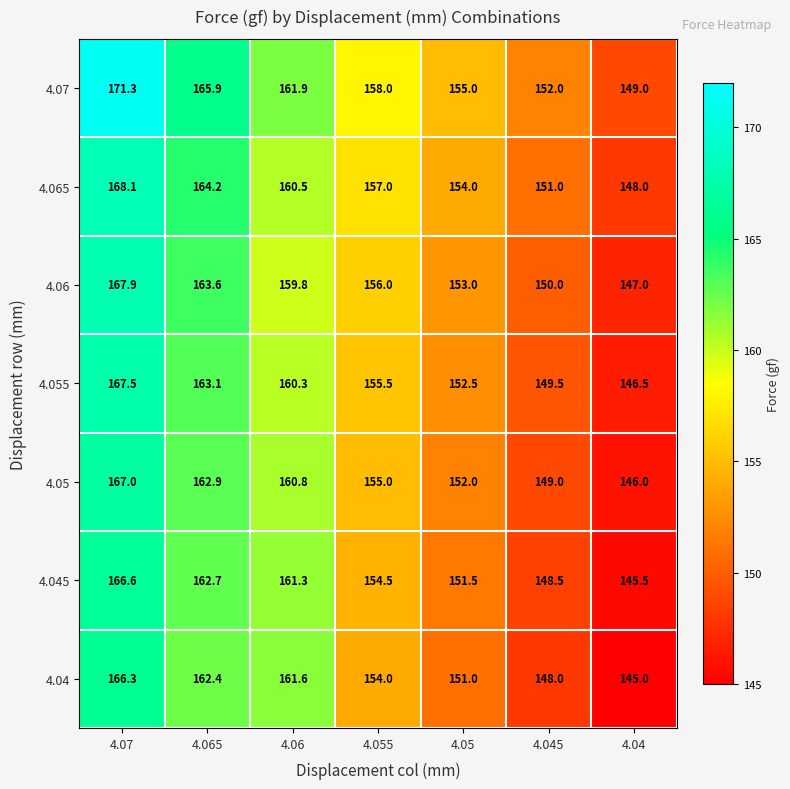

Is the value of 4.045 at 4.06 greater than the value of 4.06 at 4.06?

Yes